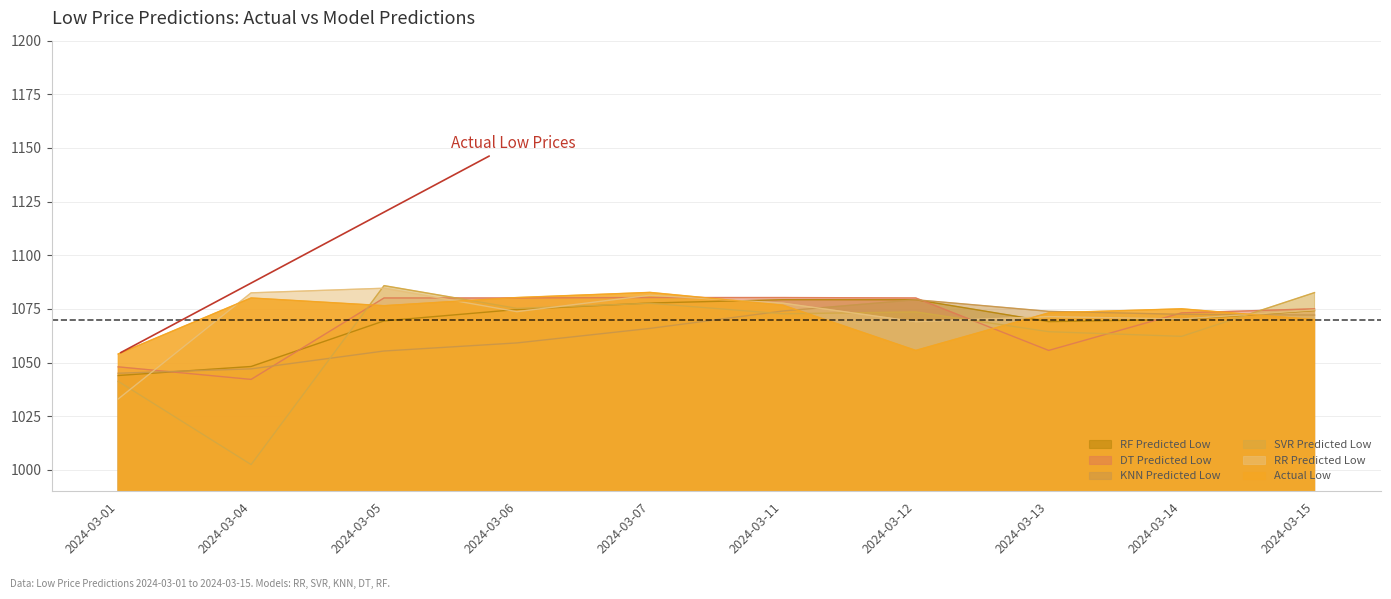

At which category is the sum across all series the highest?

2024-03-07